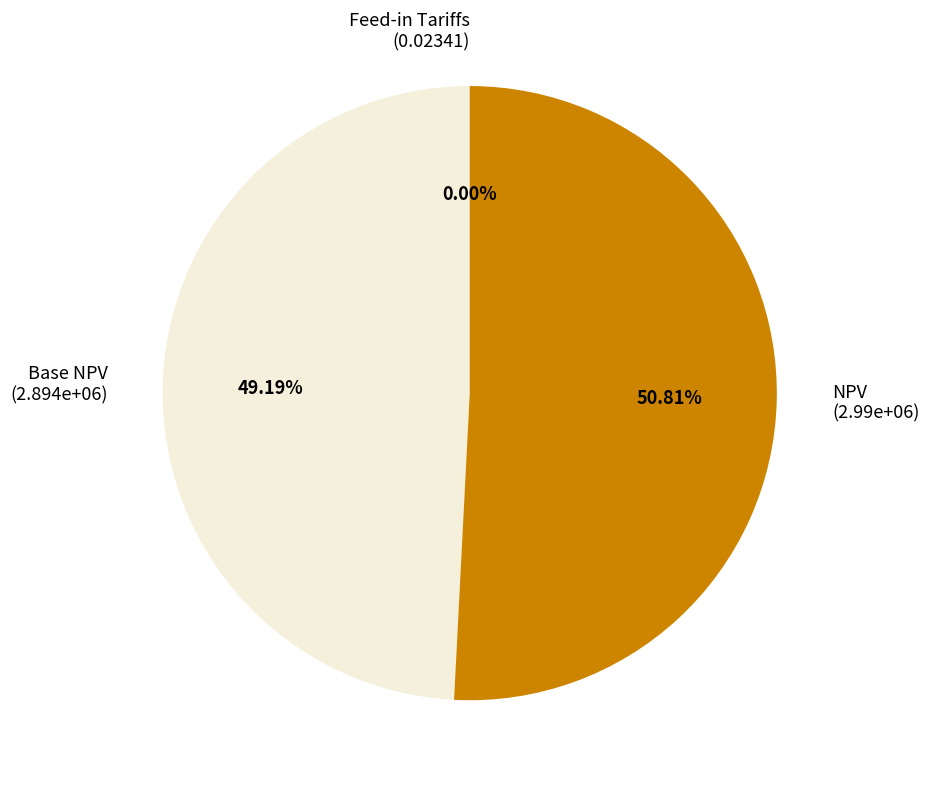

Which slice is the smallest?

Feed-in Tariffs